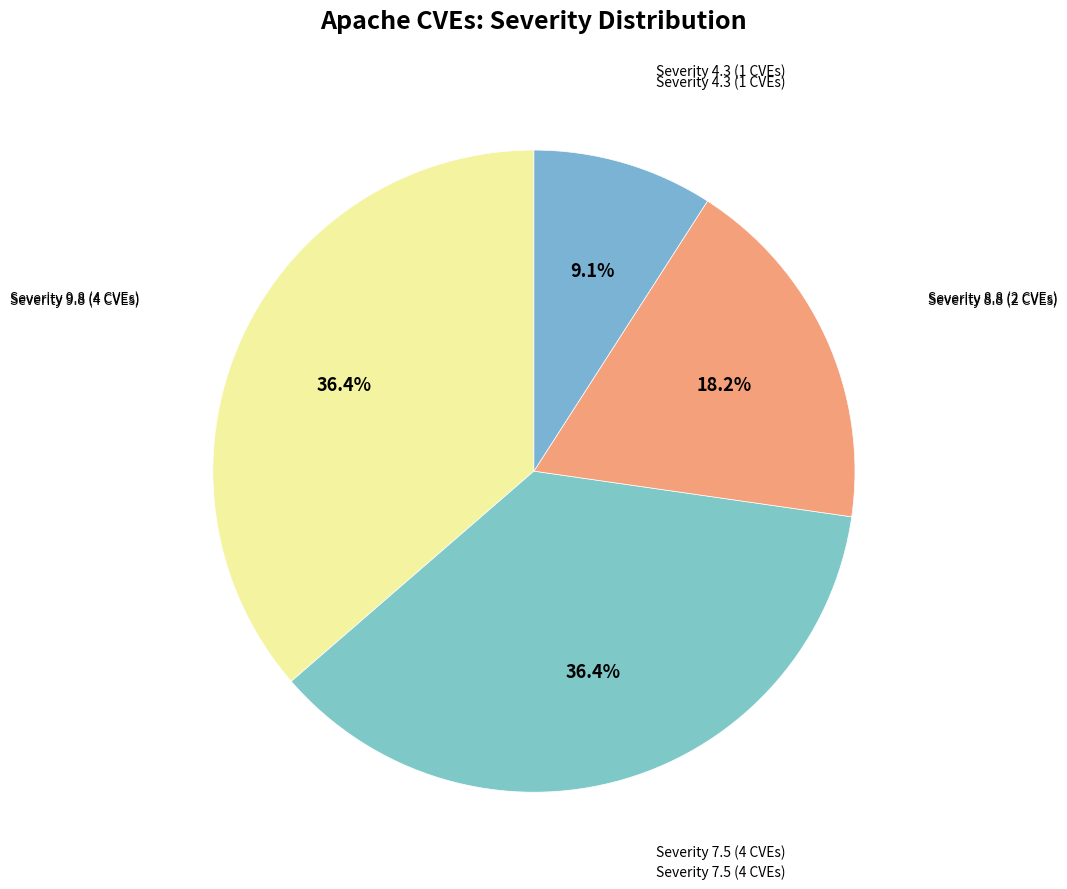

How many slices are in this pie chart?

4